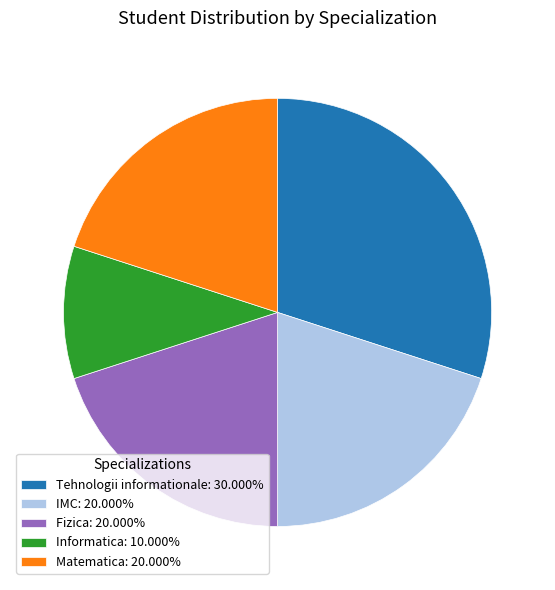

How many slices are in this pie chart?

5